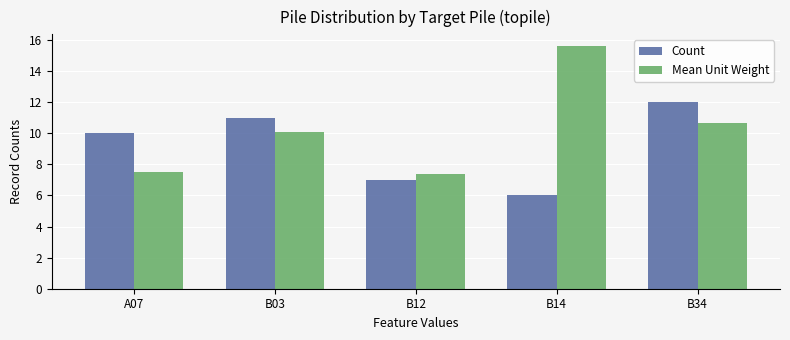

What is the sum of all Count values?

46.0